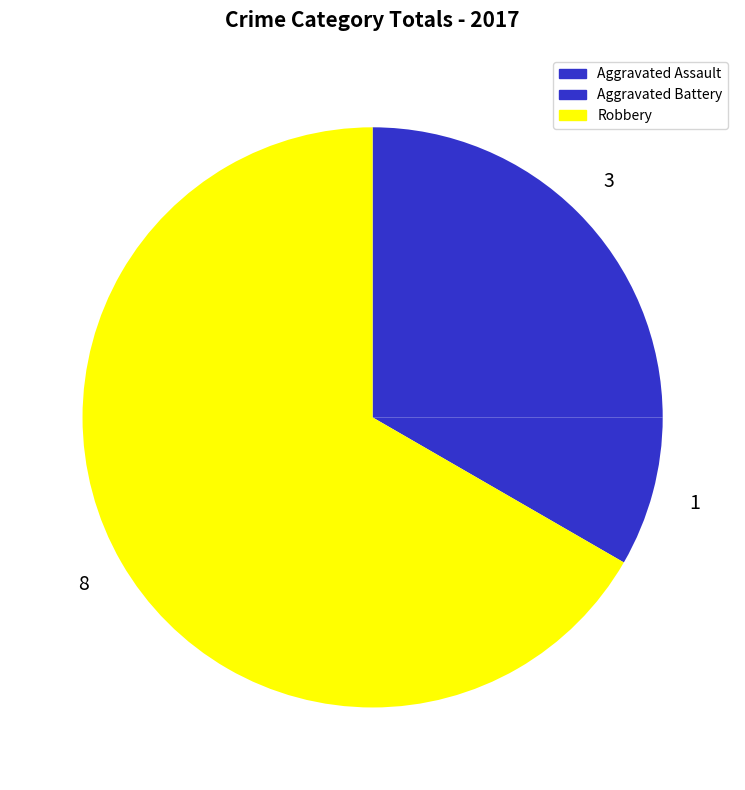

How many segments does this pie chart have?

3